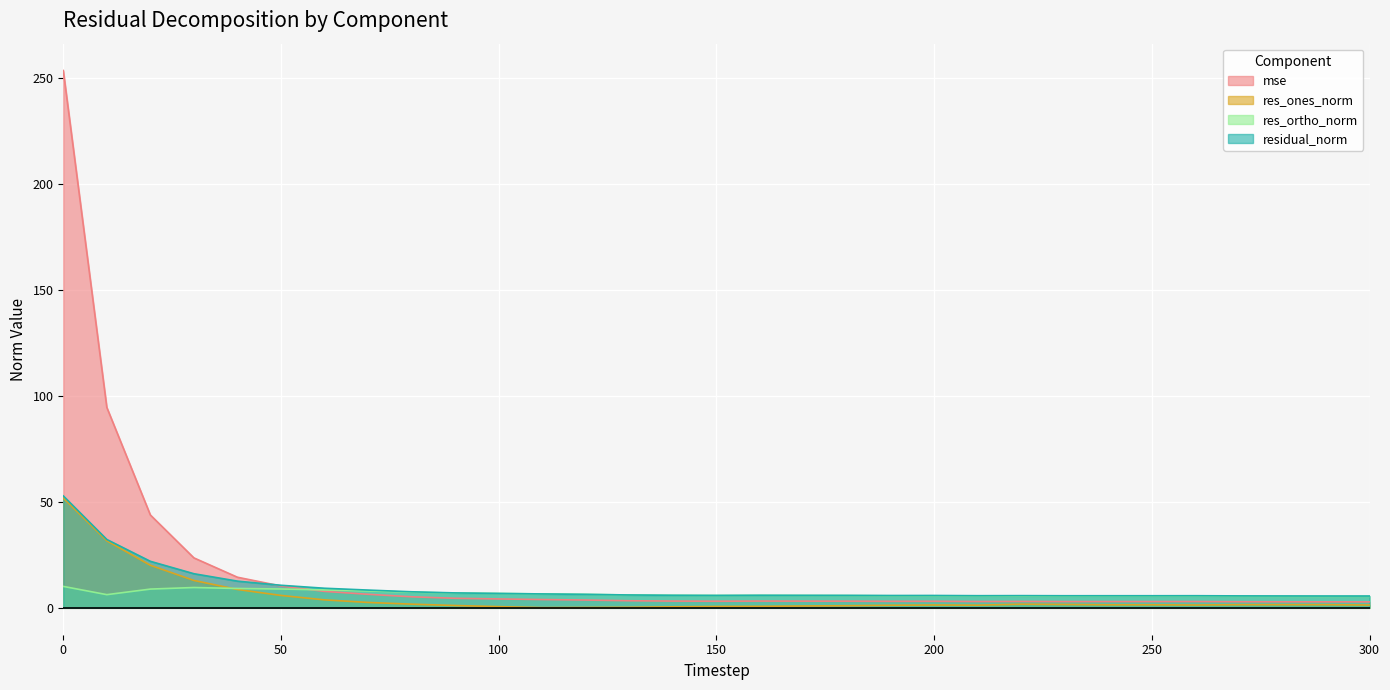

Where is the first local minimum for res_ortho_norm?

10